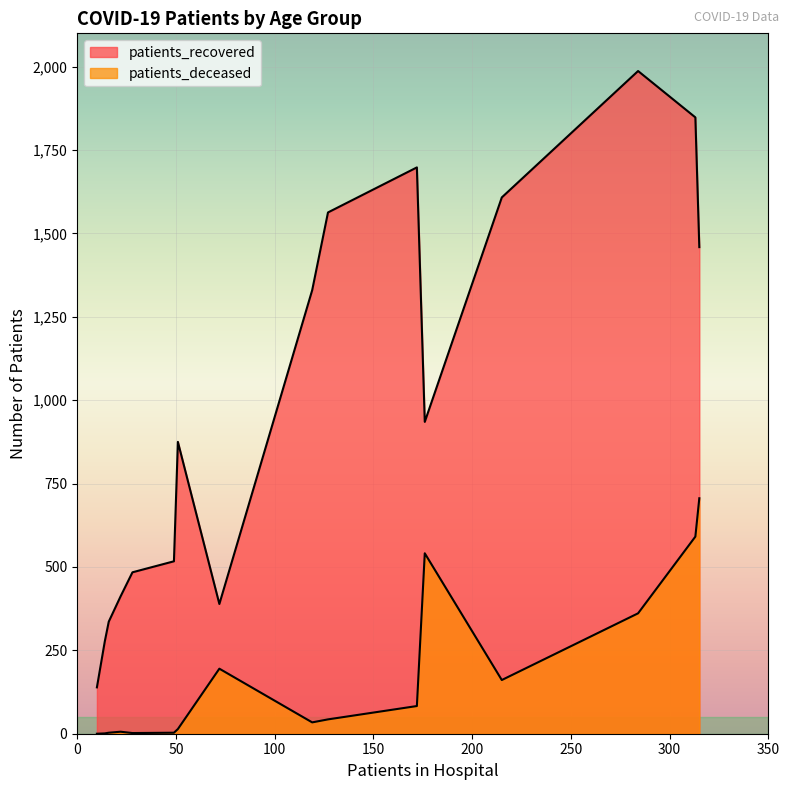

In patients_deceased, how many points are higher than both neighbors (excluding endpoints)?

2